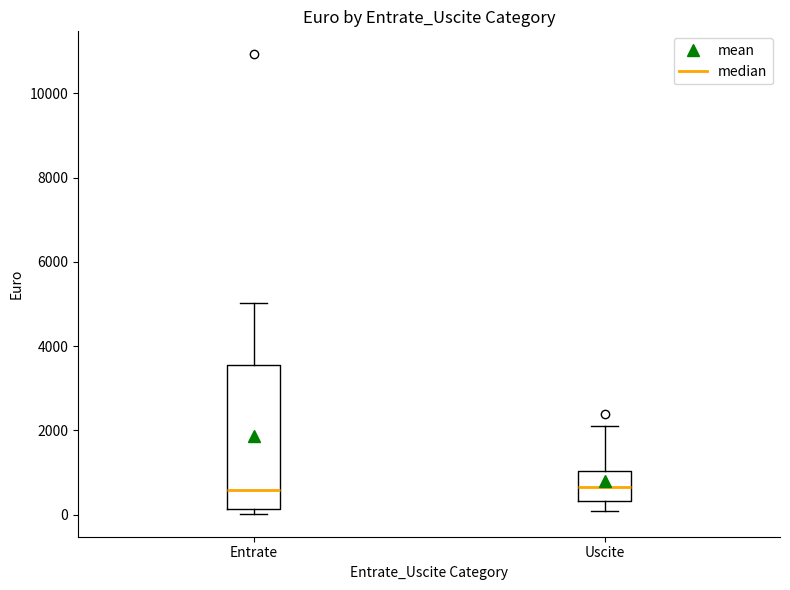

Comparing the boxes themselves (not the whiskers), which one is the tallest?

Entrate